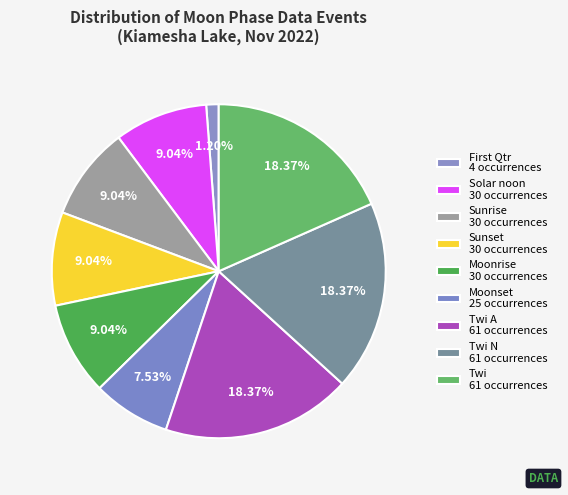

How many slices are in this pie chart?

9